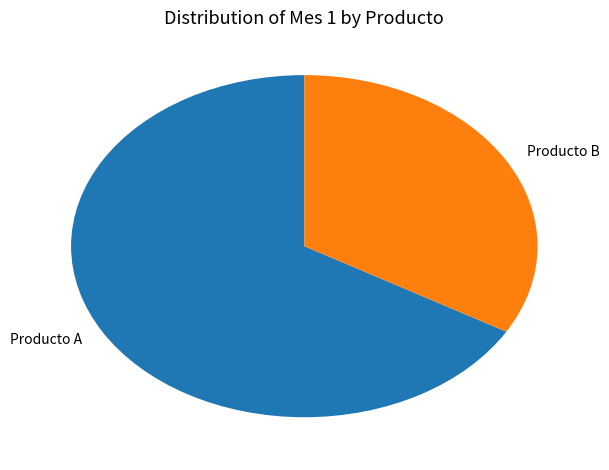

Does Producto A account for over 50% of the chart?

Yes